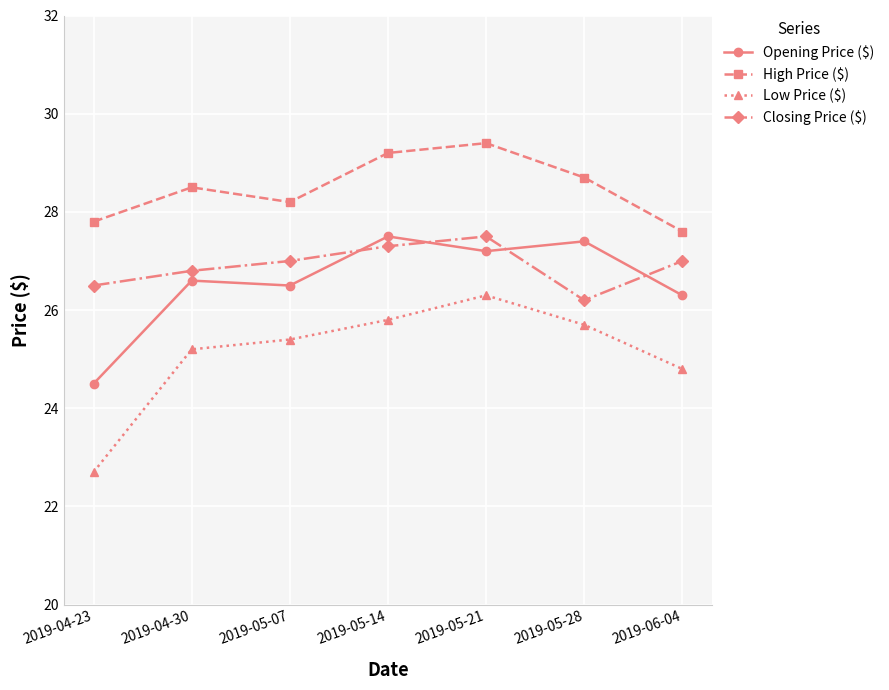

Which label corresponds to the smallest value in the chart?

2019-04-23